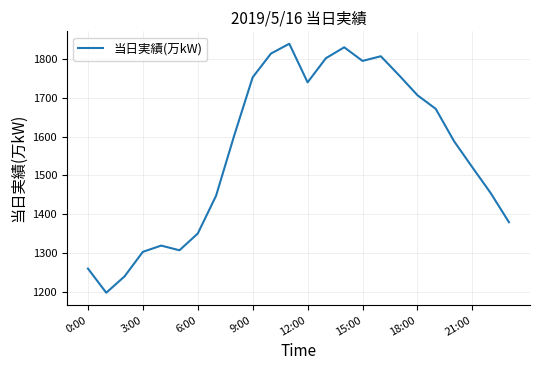

Does the chart have visible grid lines?

Yes